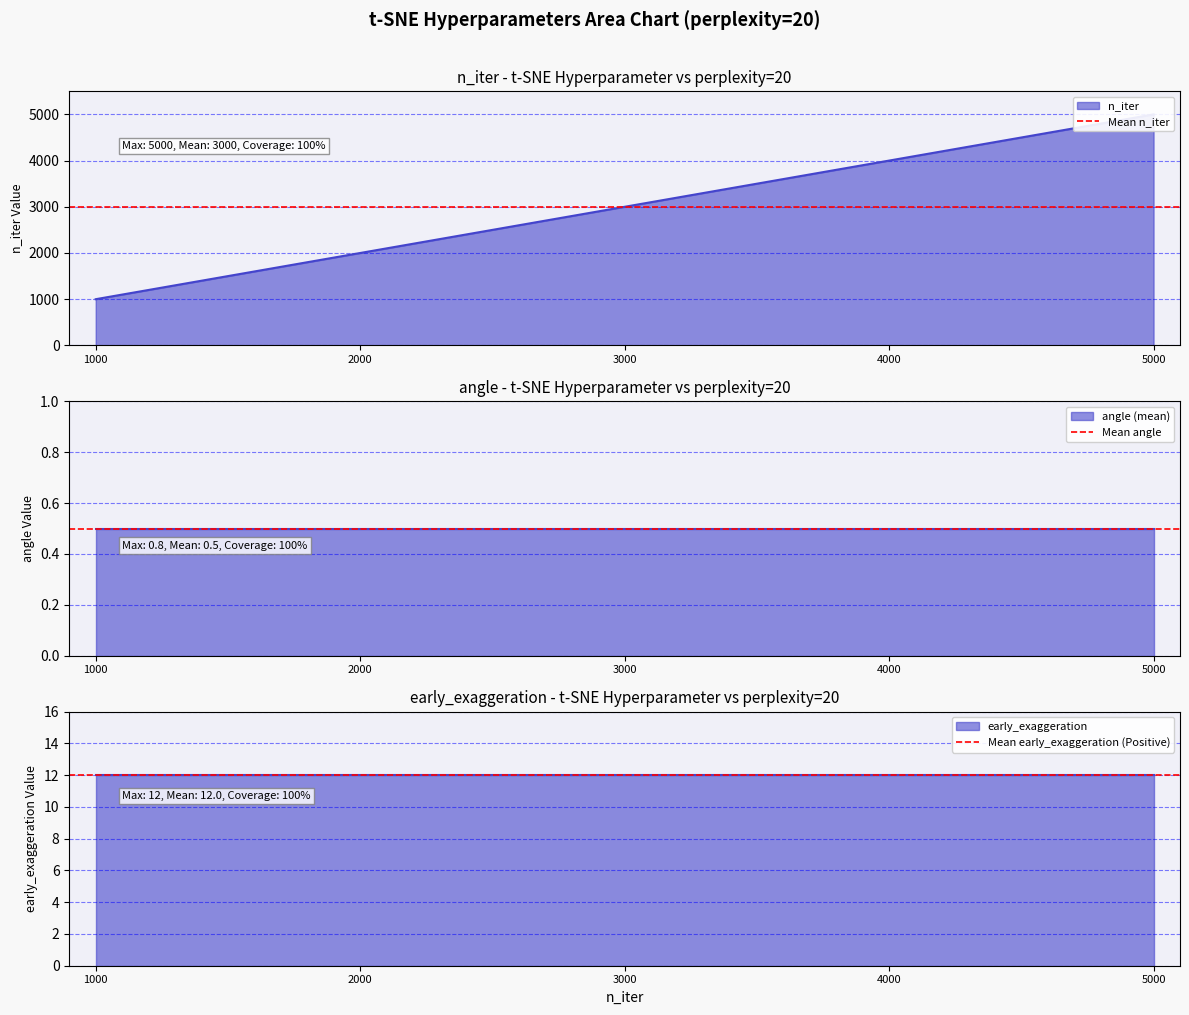

What is the sum of all Mean early_exaggeration (Positive) values?

24.0